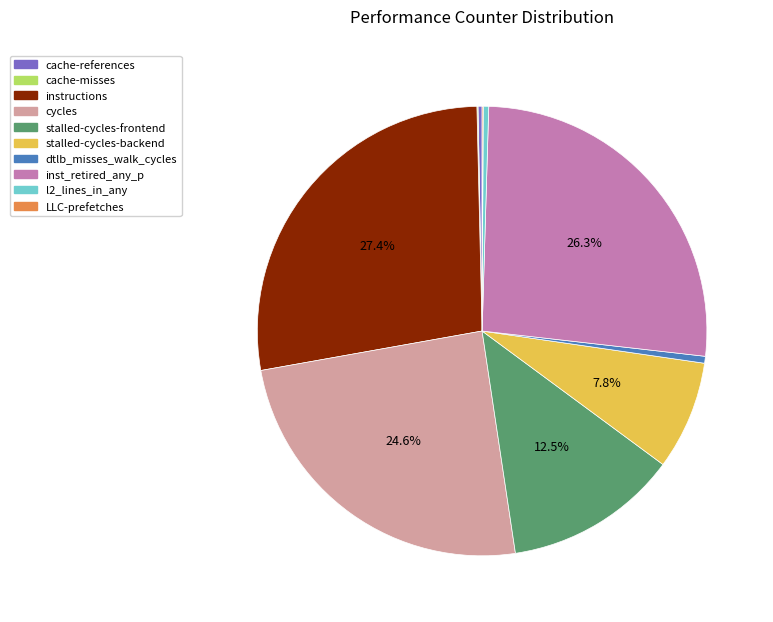

Which slice is the largest?

instructions